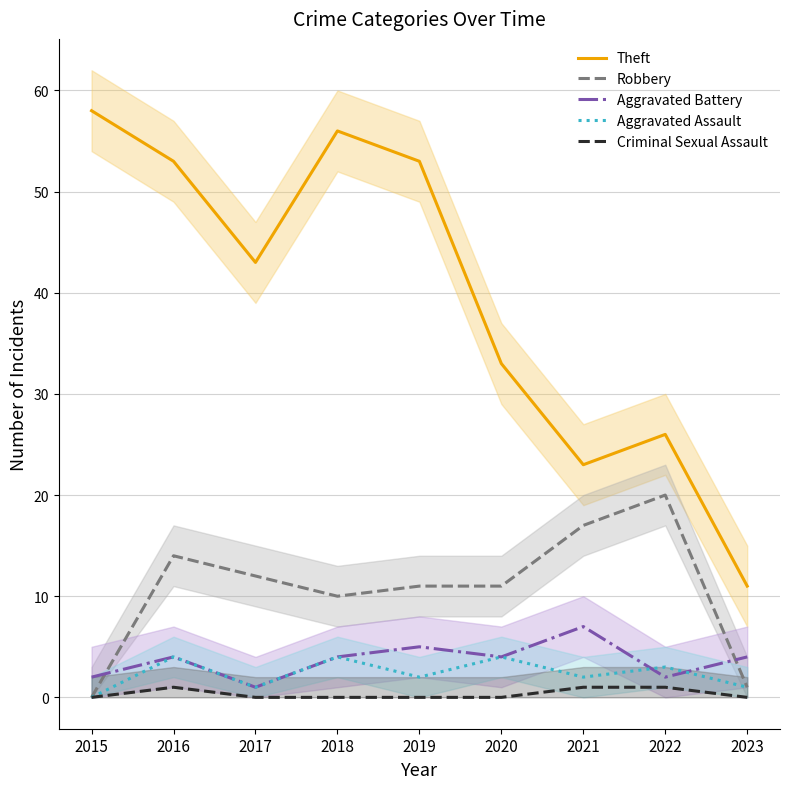

The Robbery series shows 3 at 2016. True or false?

False